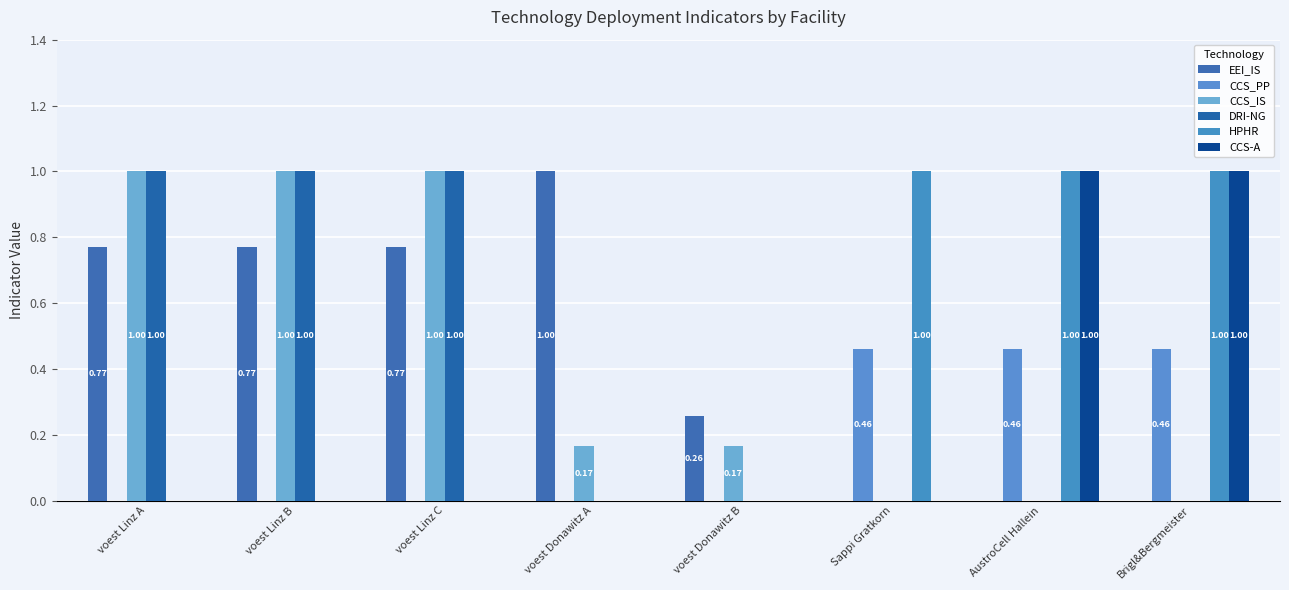

List the labels in order of CCS-A value, largest first.

AustroCell Hallein, Brigl&Bergmeister, voest Linz A, voest Linz B, voest Linz C, voest Donawitz A, voest Donawitz B, Sappi Gratkorn